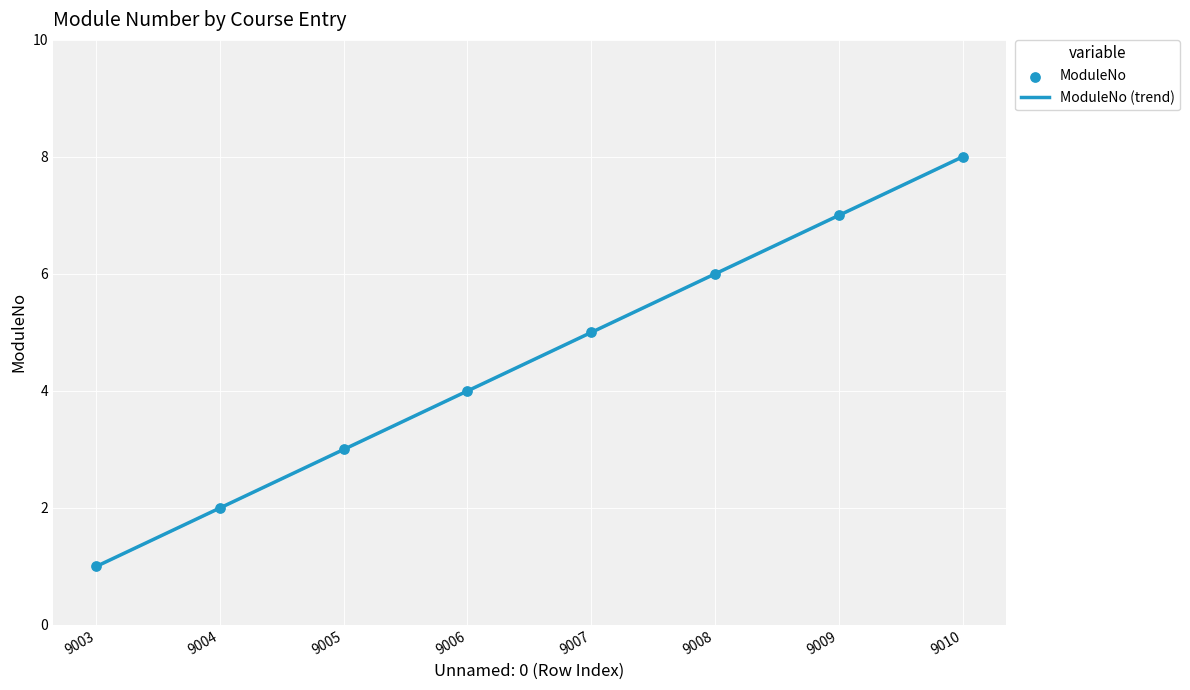

Between 9009 and 9004, which is larger?

9009